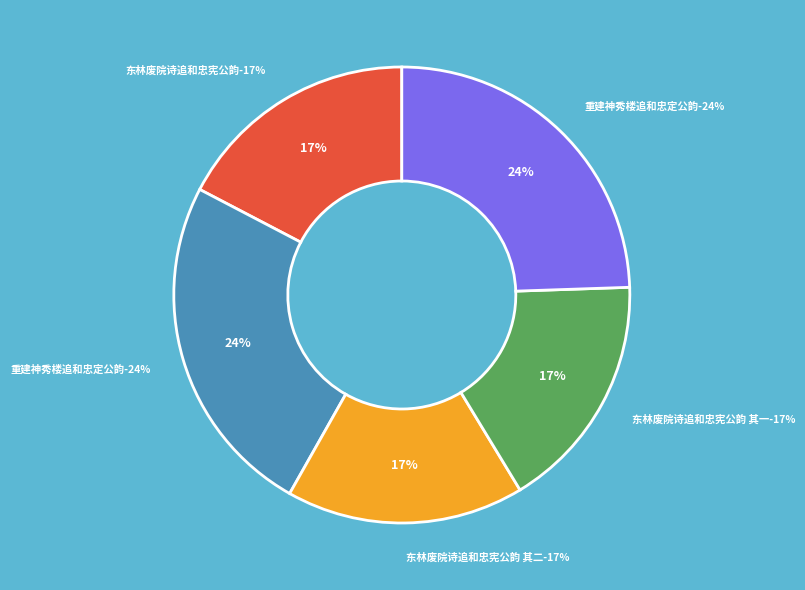

How much of the chart is everything except 东林废院诗追和忠宪公韵 其一?

83.1%